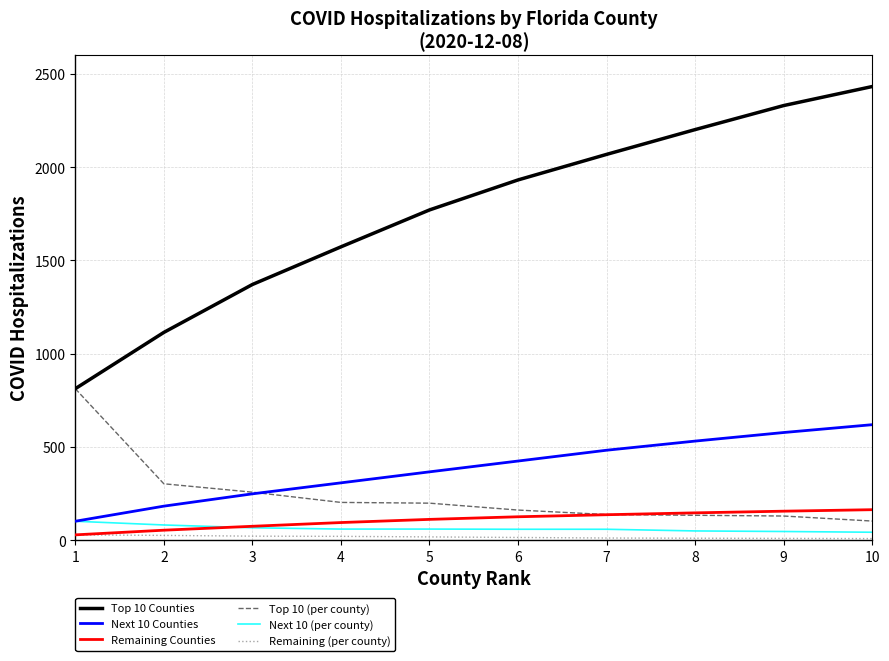

List the series in order of their peak value, highest first.

Top 10 Counties, Top 10 (per county), Next 10 Counties, Remaining Counties, Next 10 (per county), Remaining (per county)